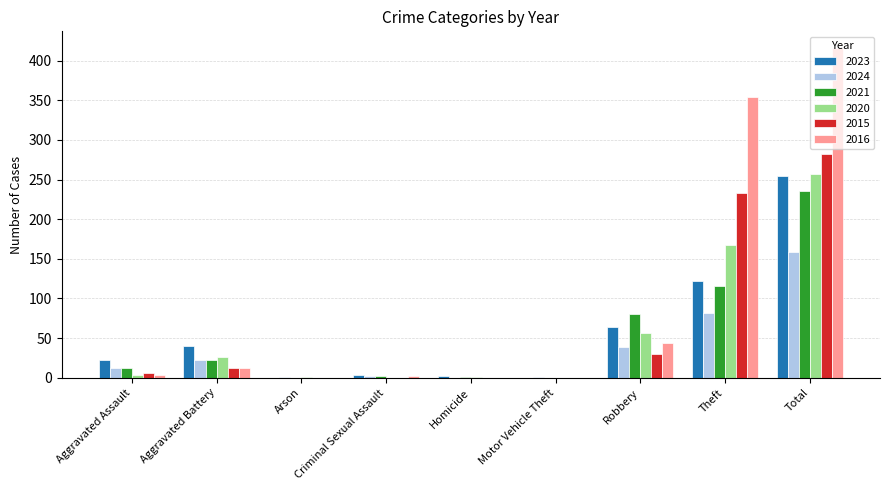

What is the greatest value displayed?

416